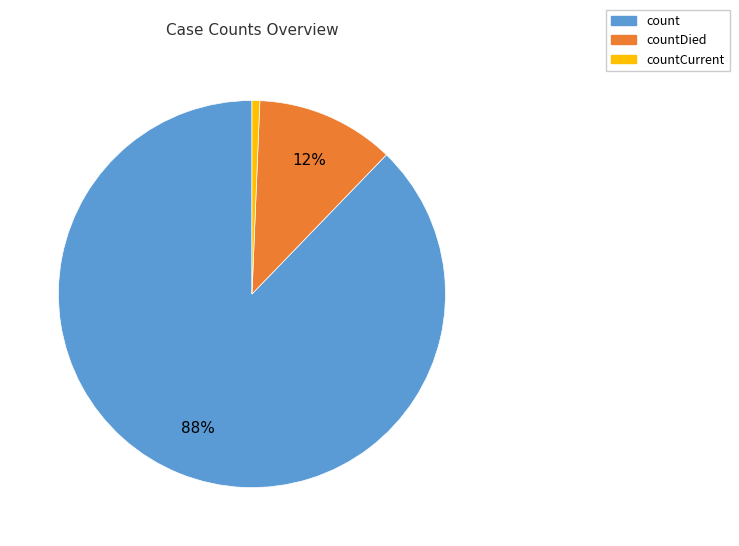

True or false: count accounts for 88% of the total.

True